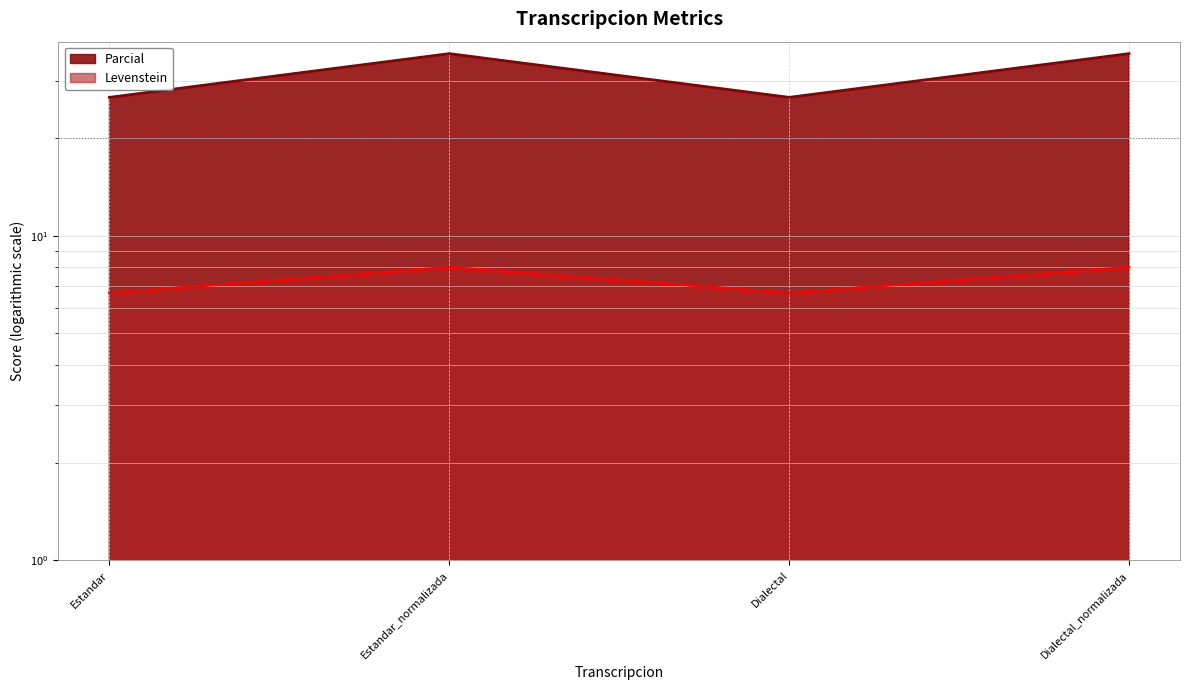

What position from the left is Dialectal_normalizada?

4